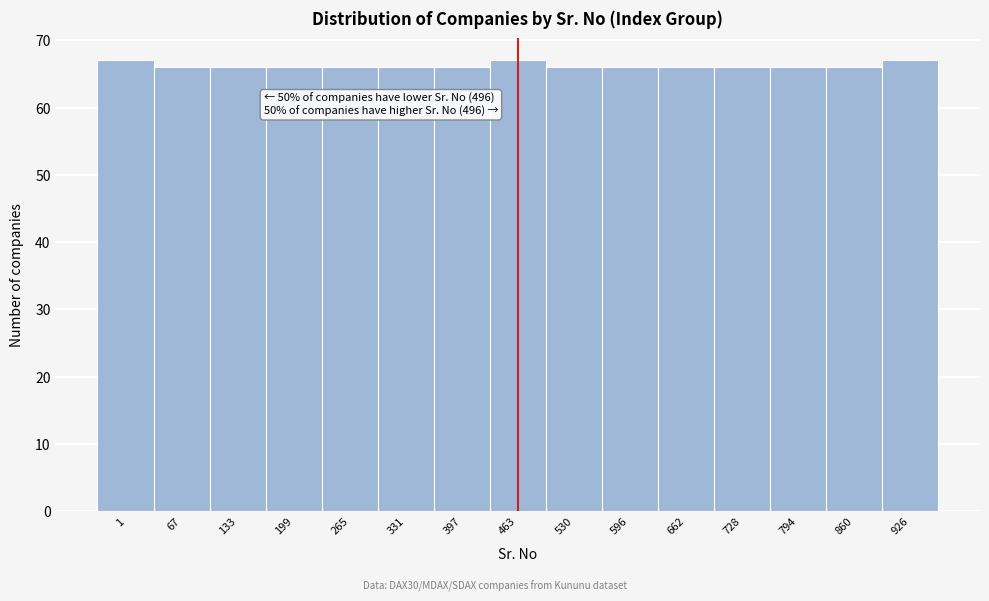

Reading right to left, what are all the values shown in this chart?

67	66	66	66	66	66	66	67	66	66	66	66	66	66	67